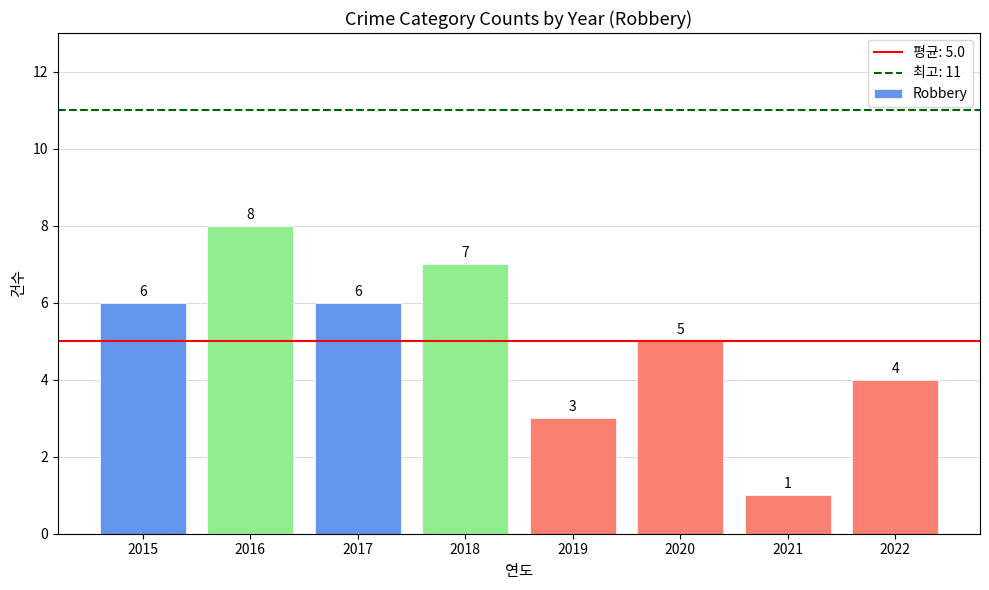

Which category has the highest value across all series?

2016